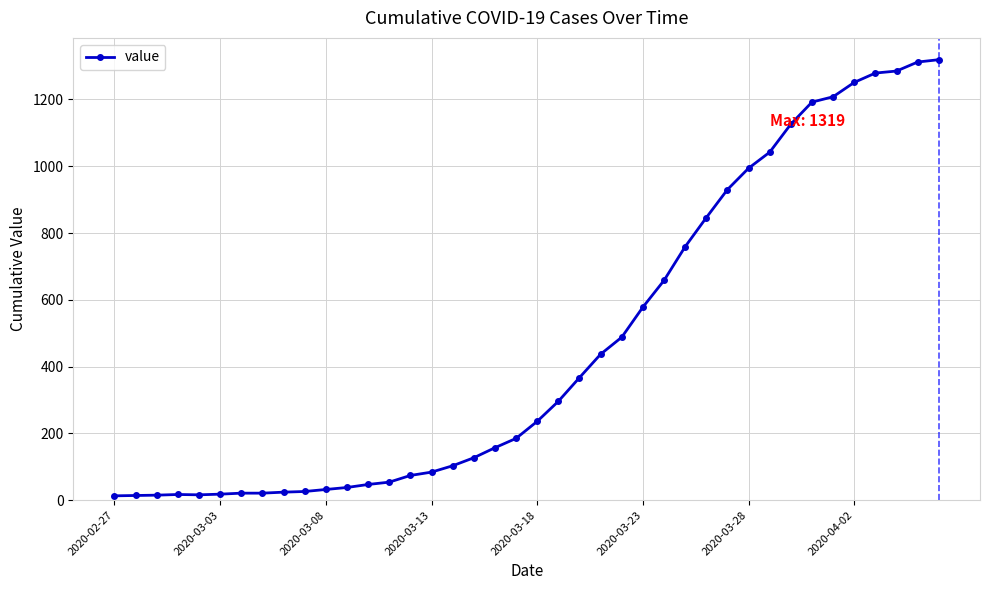

What is the difference between the second highest and minimum values?

1299